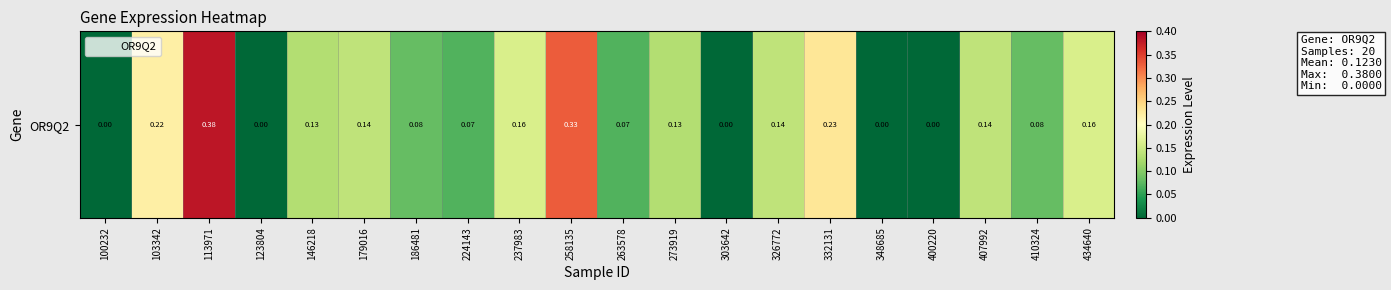

What is the maximum value shown in the chart?

0.4